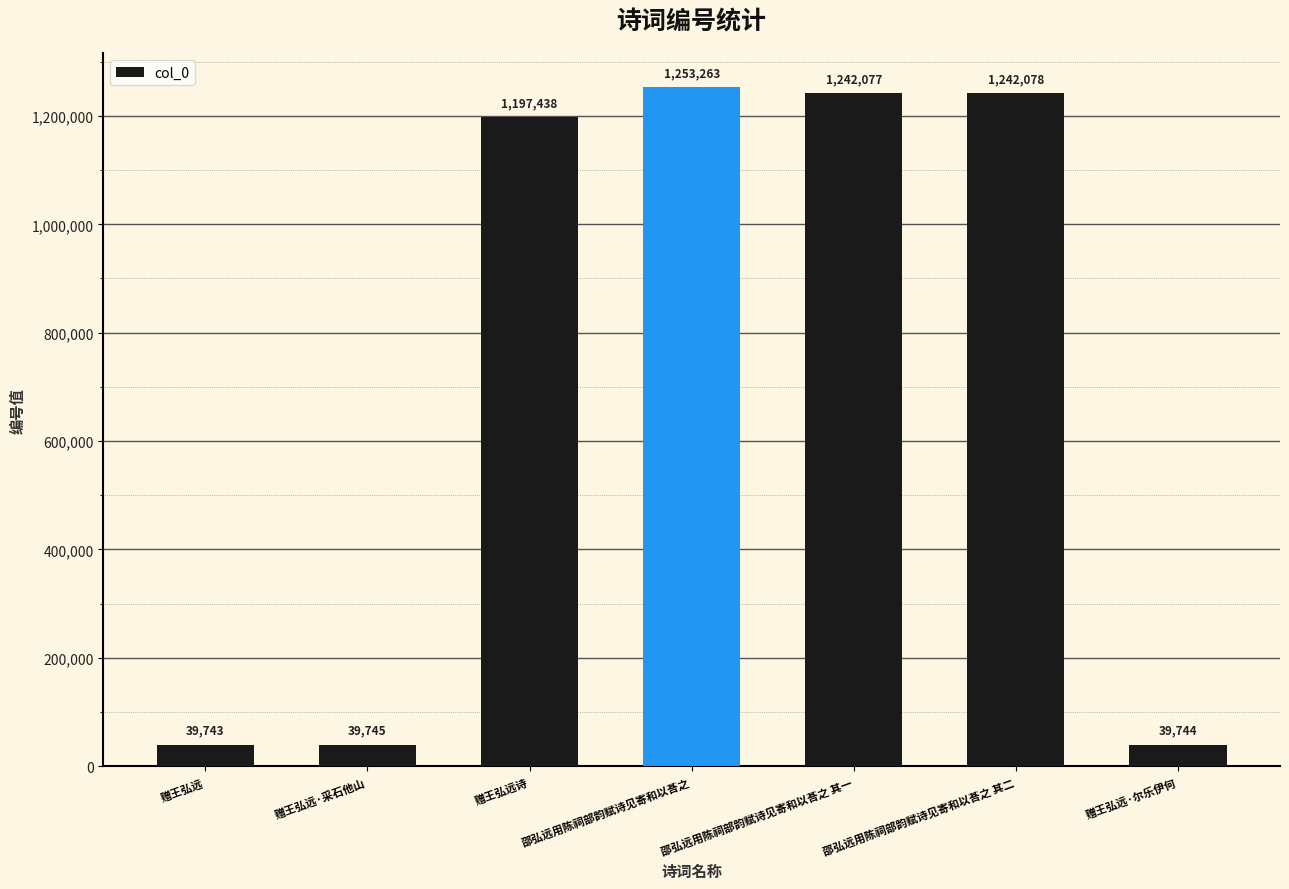

How many data points are less than 1197438?

3